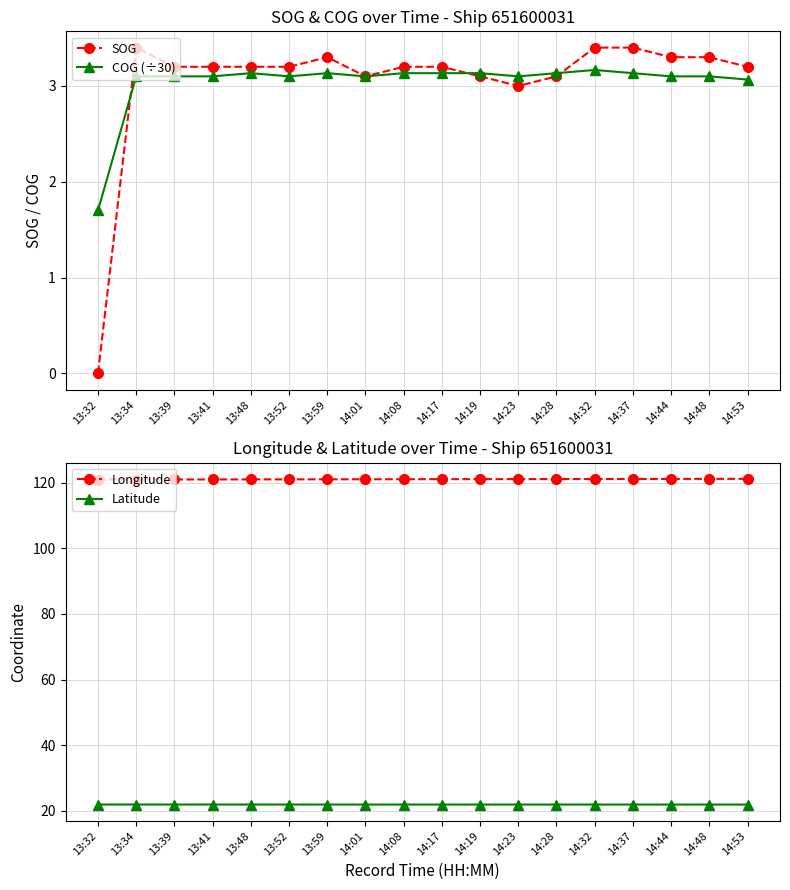

List the series in order of their peak value, highest first.

Longitude, Latitude, SOG, COG (÷30)